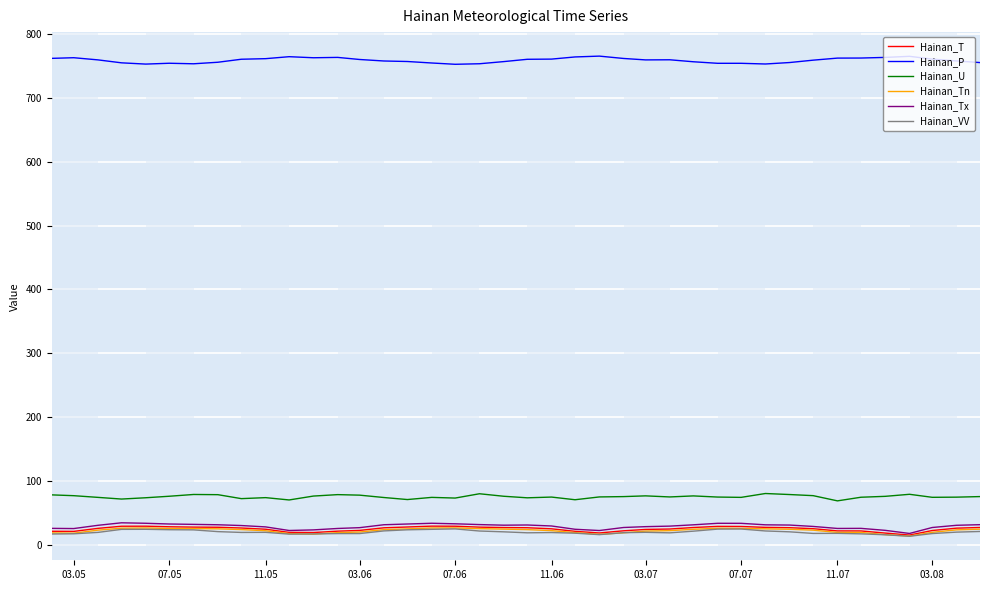

Which series has the largest total across all categories?

Hainan_P